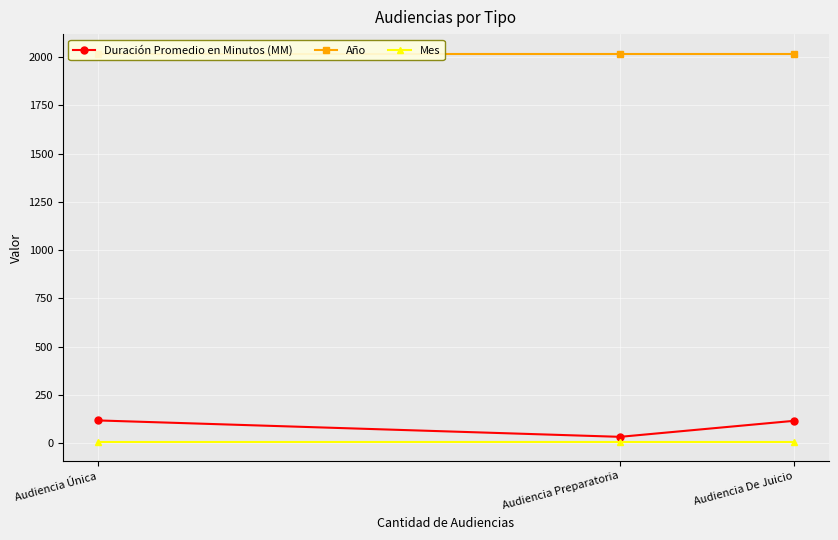

Where does the Duración Promedio en Minutos (MM) series first go above 116?

Audiencia Única